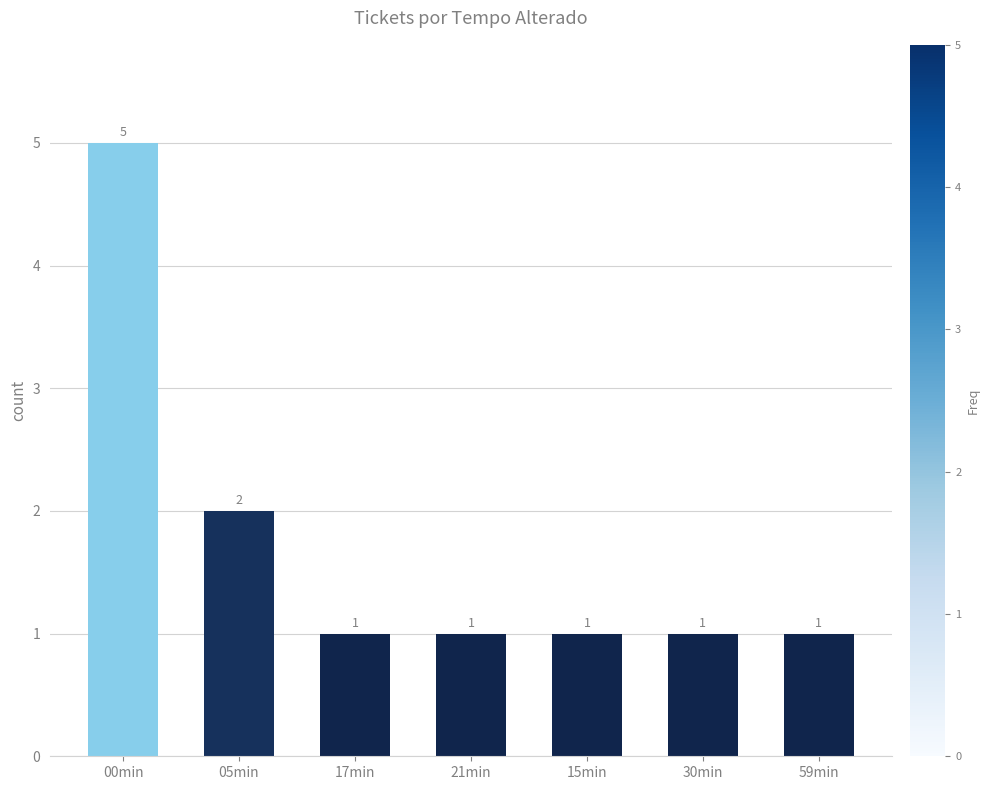

Which category has the highest value across all series?

00min